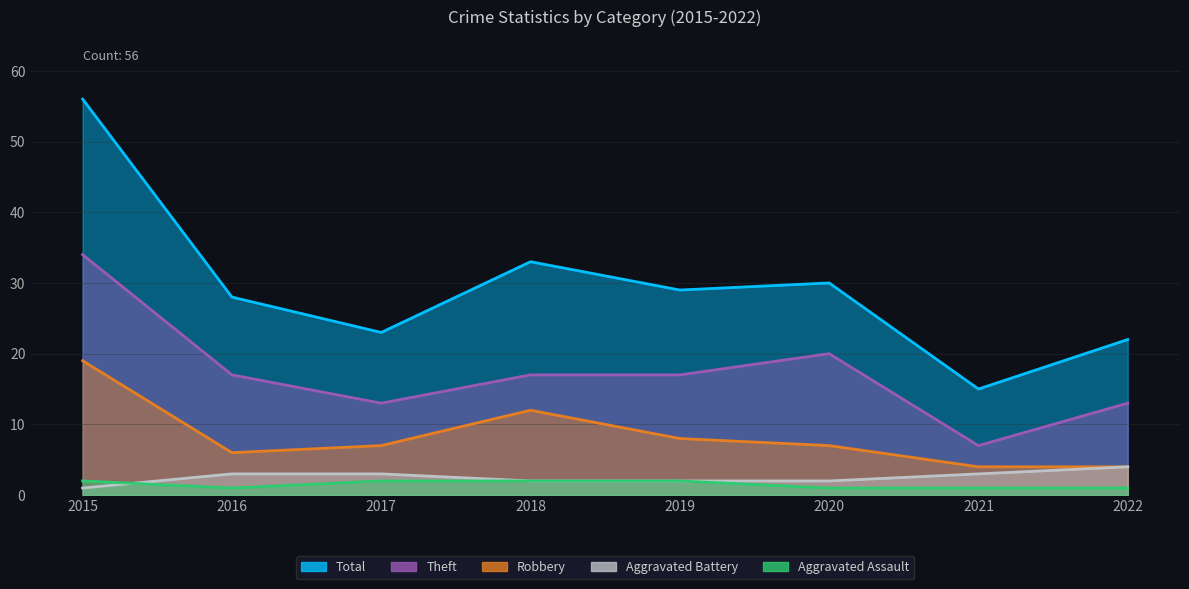

True or false: Total has a value of 30 at 2020.

True